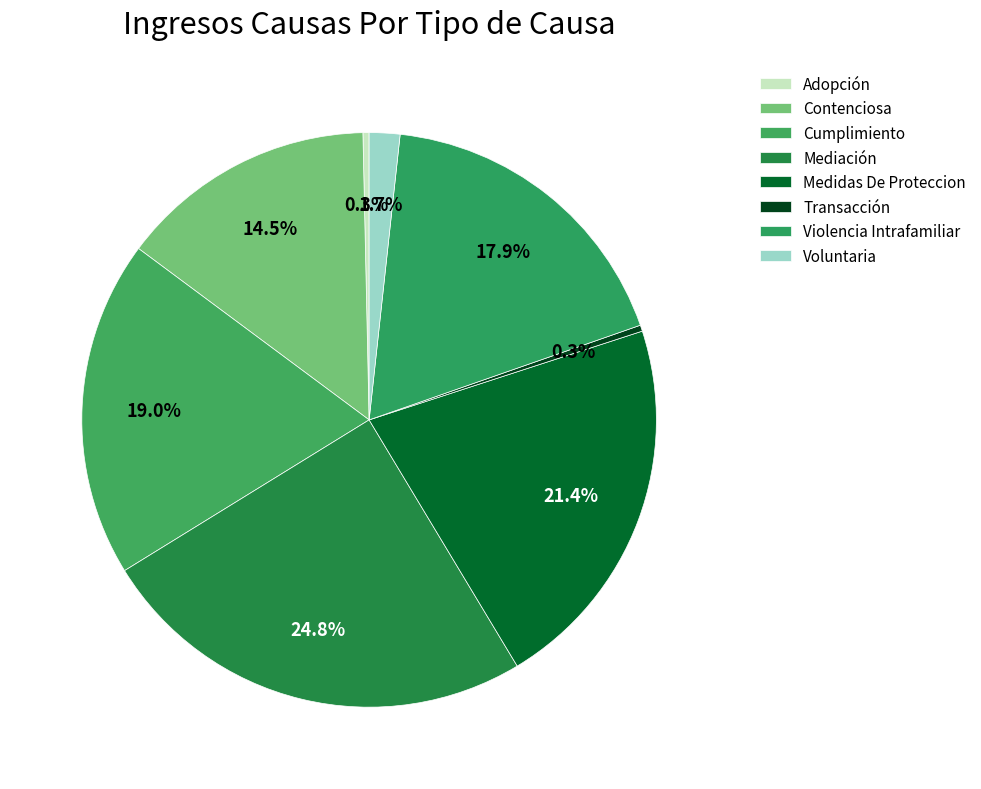

To the nearest percent, what is the average slice percentage?

12%